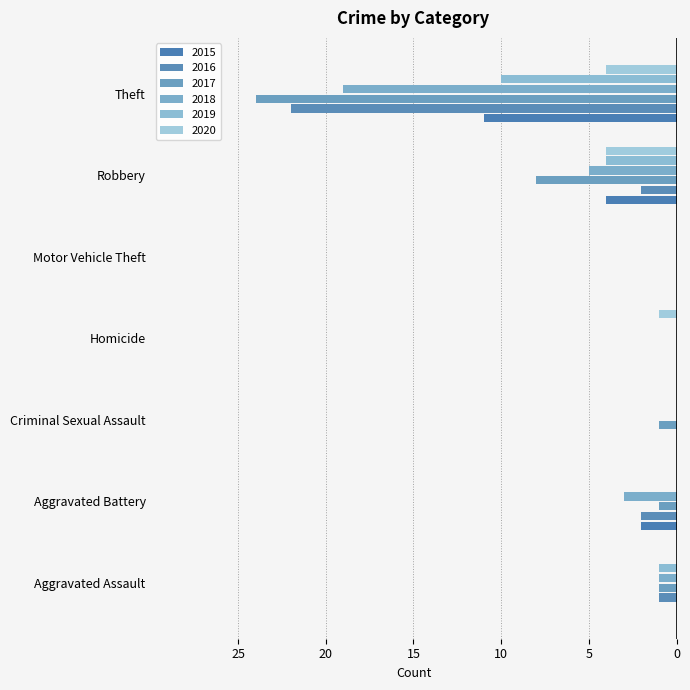

What position from the right is Criminal Sexual Assault?

5